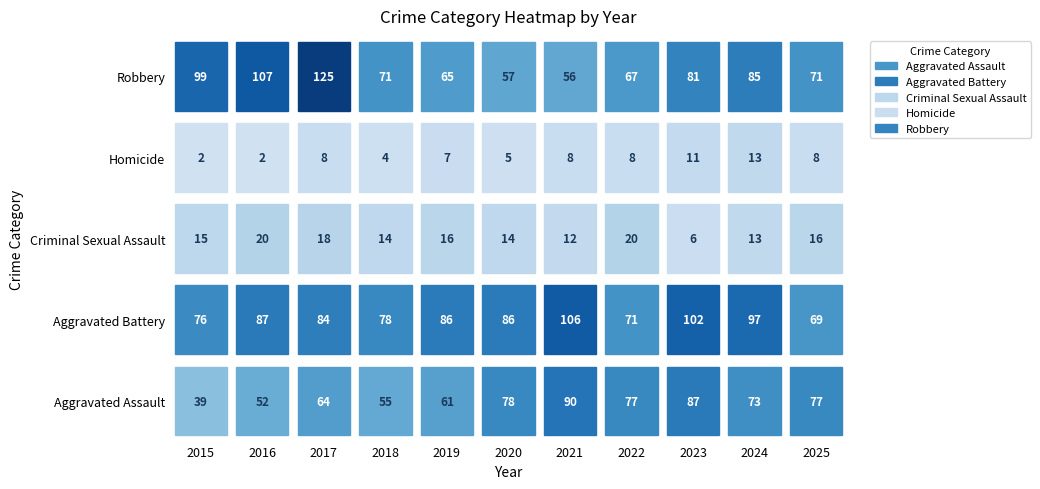

At which category does the chart reach its peak across all series?

2017